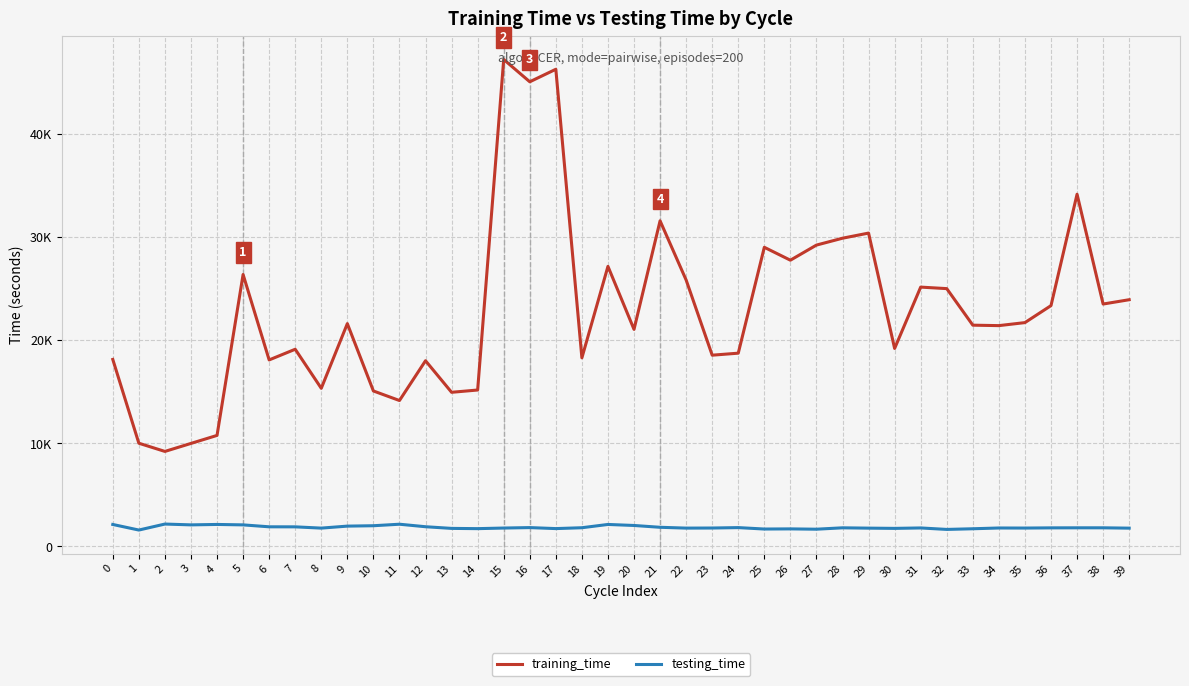

True or false: training_time has a value of 7453.2 at 11.

False